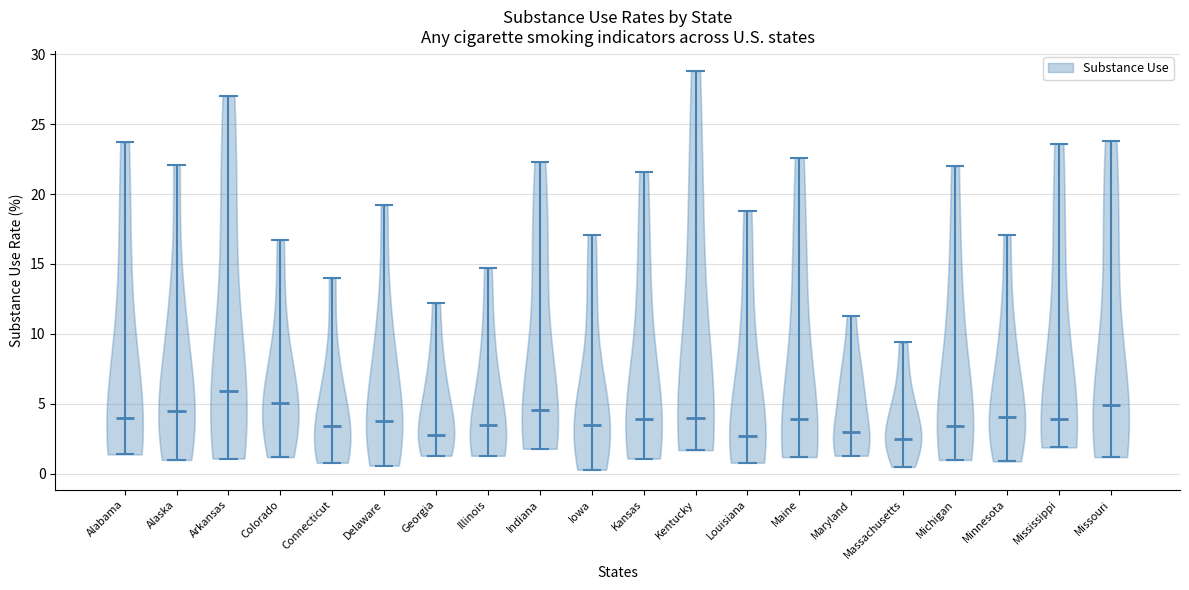

Reading left to right, read every violin against the y-axis: where its median line is, and the lowest and highest points it reaches. The values are not printed on the chart, so give them approximately, as read against the axis.

Alabama: median line 4.0, lowest point 1.5, highest point 23.5
Alaska: median line 4.5, lowest point 1.0, highest point 22.0
Arkansas: median line 6.0, lowest point 1.0, highest point 27.0
Colorado: median line 5.0, lowest point 1.0, highest point 16.5
Connecticut: median line 3.5, lowest point 1.0, highest point 14.0
Delaware: median line 4.0, lowest point 0.5, highest point 19.0
Georgia: median line 3.0, lowest point 1.5, highest point 12.0
Illinois: median line 3.5, lowest point 1.5, highest point 14.5
Indiana: median line 4.5, lowest point 2.0, highest point 22.5
Iowa: median line 3.5, lowest point 0.5, highest point 17.0
Kansas: median line 4.0, lowest point 1.0, highest point 21.5
Kentucky: median line 4.0, lowest point 1.5, highest point 29.0
Louisiana: median line 2.5, lowest point 1.0, highest point 19.0
Maine: median line 4.0, lowest point 1.0, highest point 22.5
Maryland: median line 3.0, lowest point 1.5, highest point 11.5
Massachusetts: median line 2.5, lowest point 0.5, highest point 9.5
Michigan: median line 3.5, lowest point 1.0, highest point 22.0
Minnesota: median line 4.0, lowest point 1.0, highest point 17.0
Mississippi: median line 4.0, lowest point 2.0, highest point 23.5
Missouri: median line 5.0, lowest point 1.0, highest point 24.0